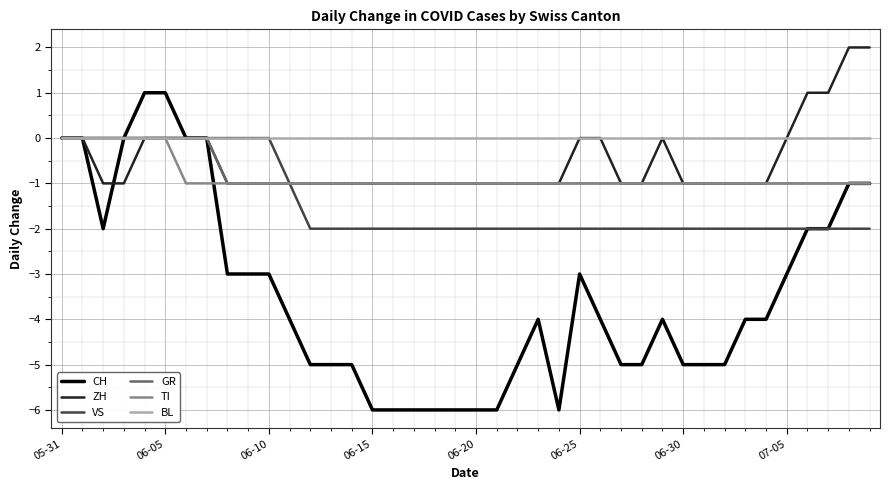

Which series has the widest spread of values?

CH